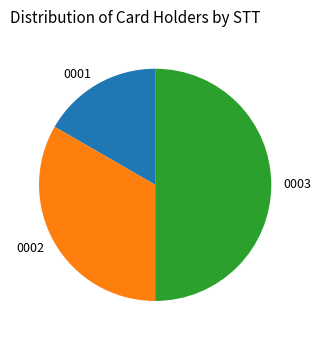

True or false: 0001 accounts for 27% of the total.

False